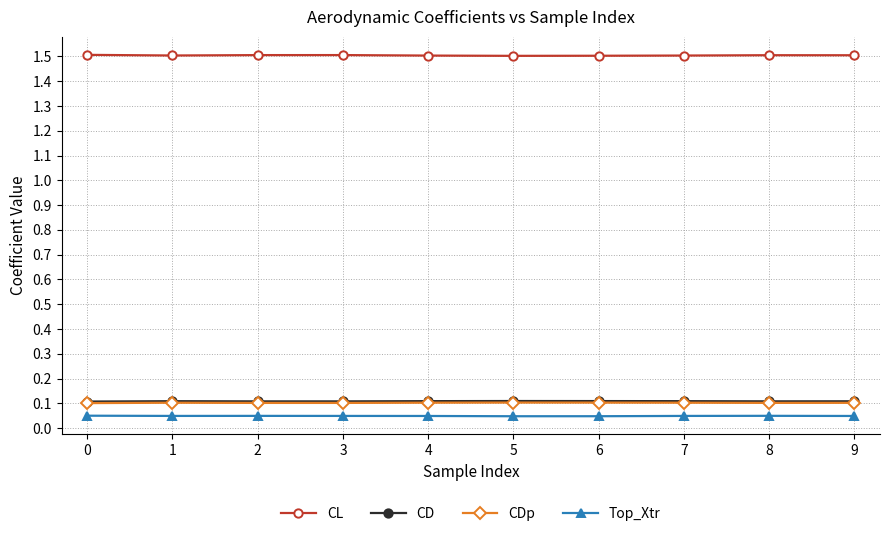

True or false: CL and CD intersect in this chart.

False